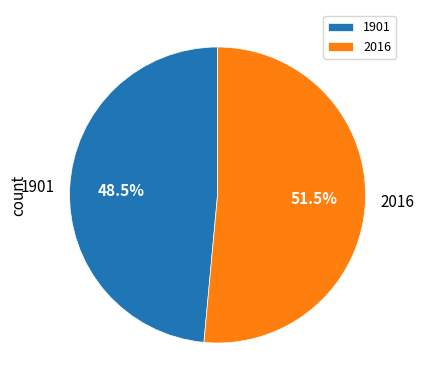

How many segments does this pie chart have?

2